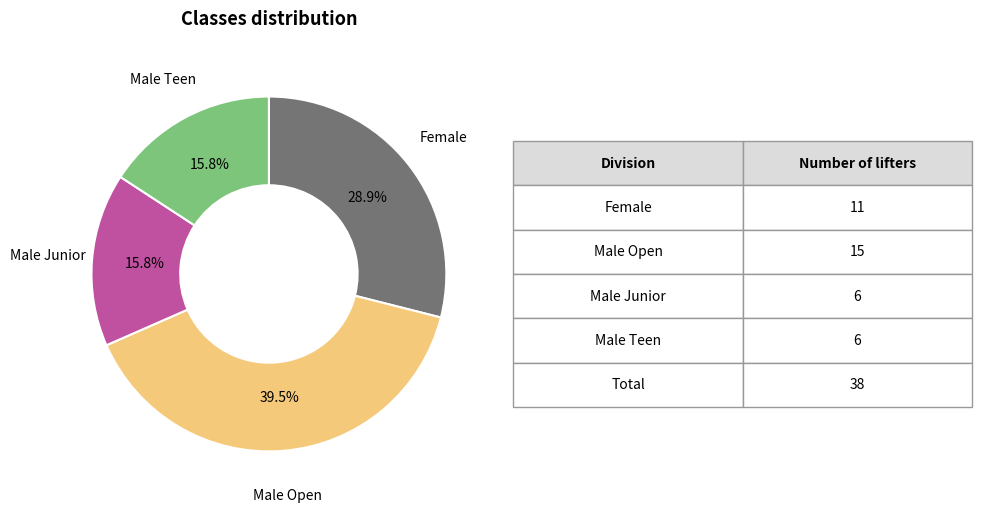

Is there a majority slice in this chart?

No